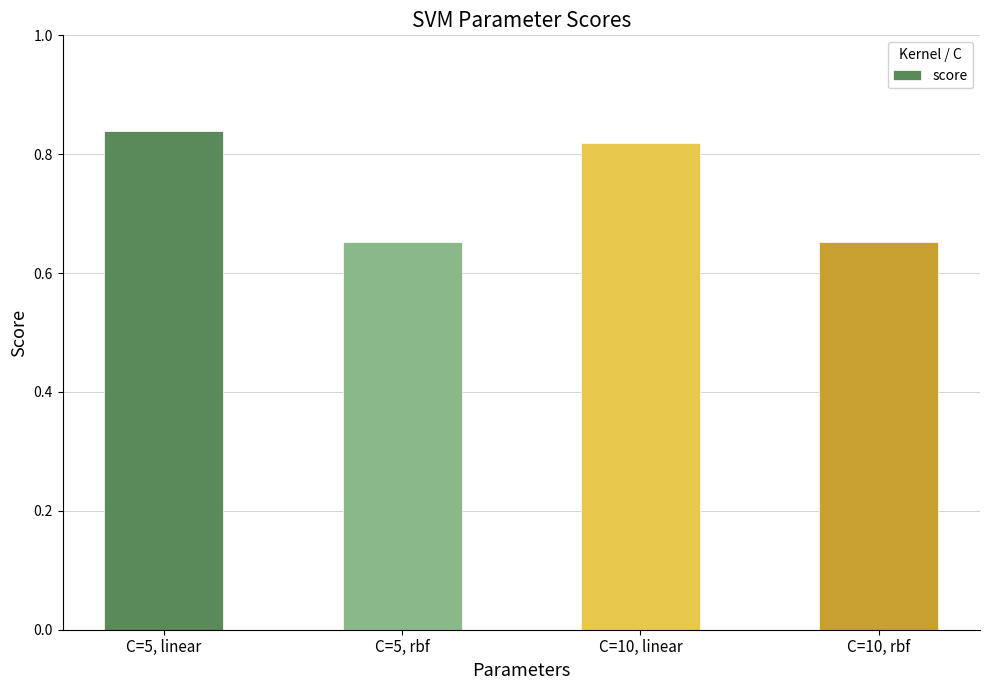

How many values are between 0 and 1?

4